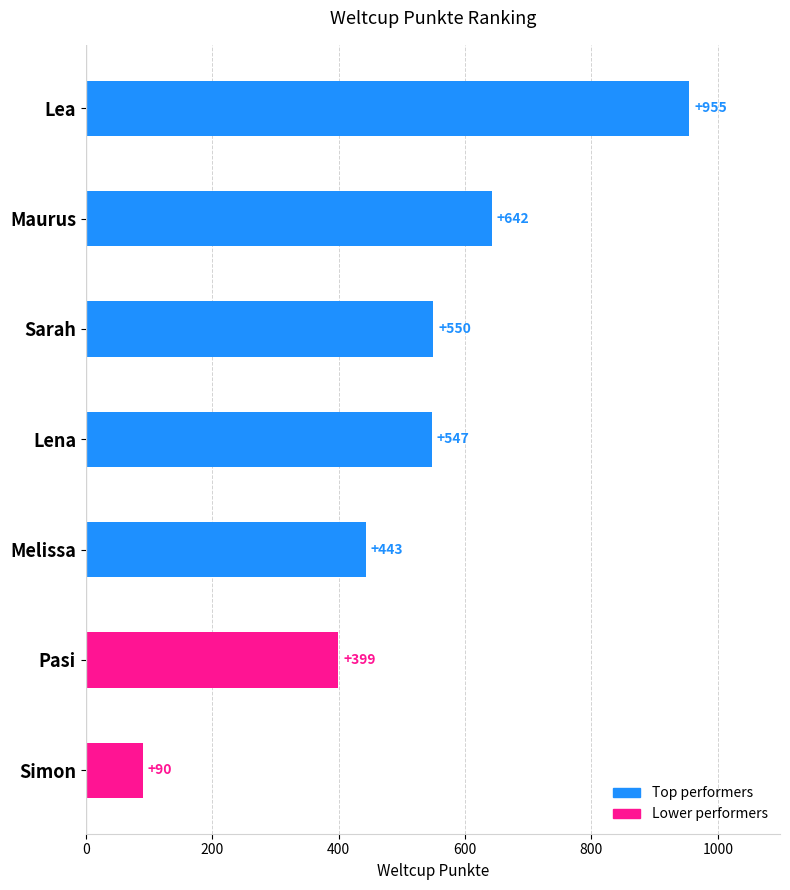

Does the chart contain any negative values?

No